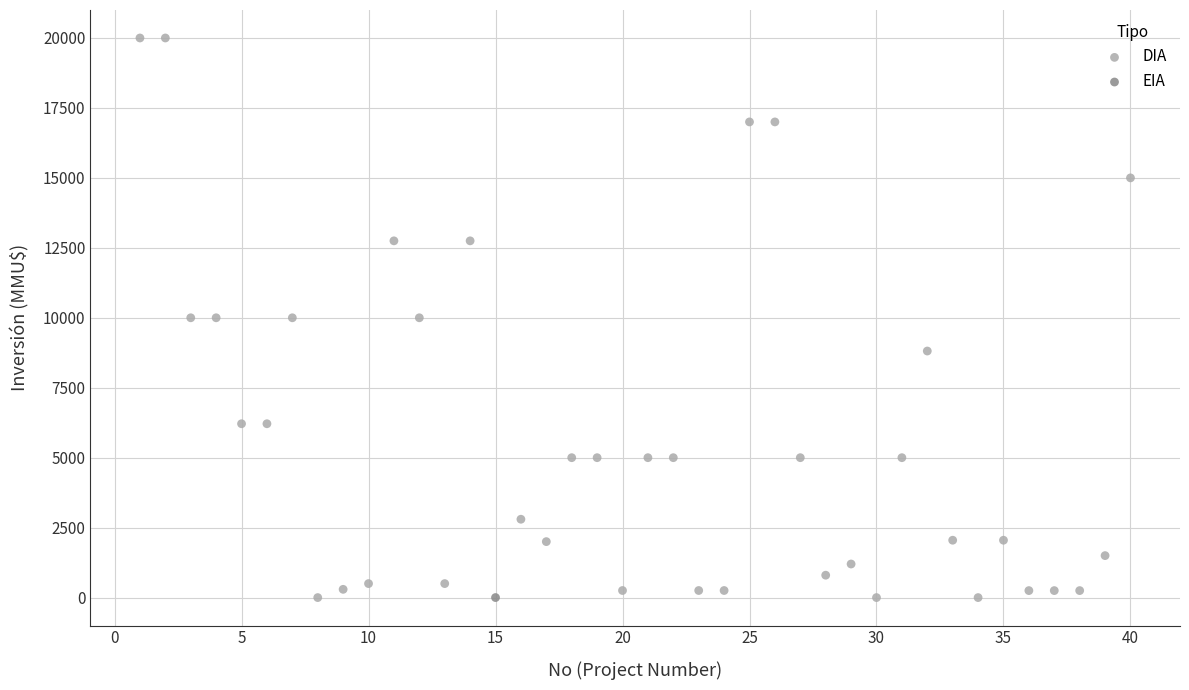

What are all the series names shown in the legend?

DIA, EIA